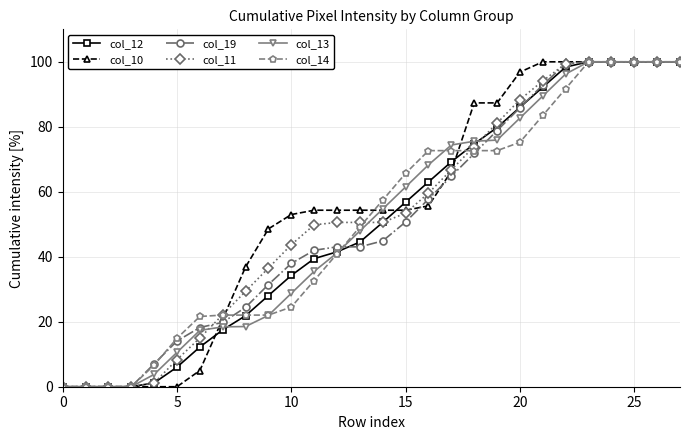

What is the maximum value shown in the chart?

100.0